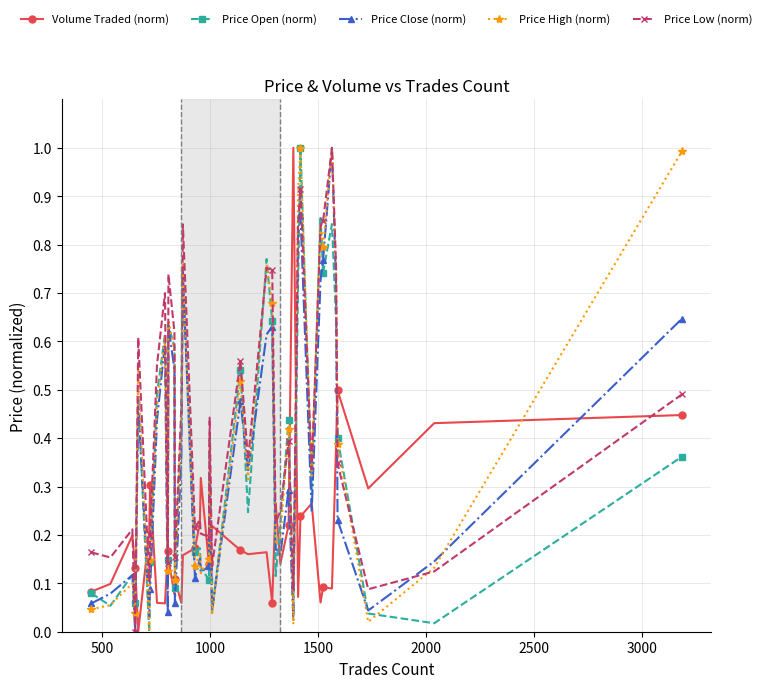

What is the maximum value shown in the chart?

1.0